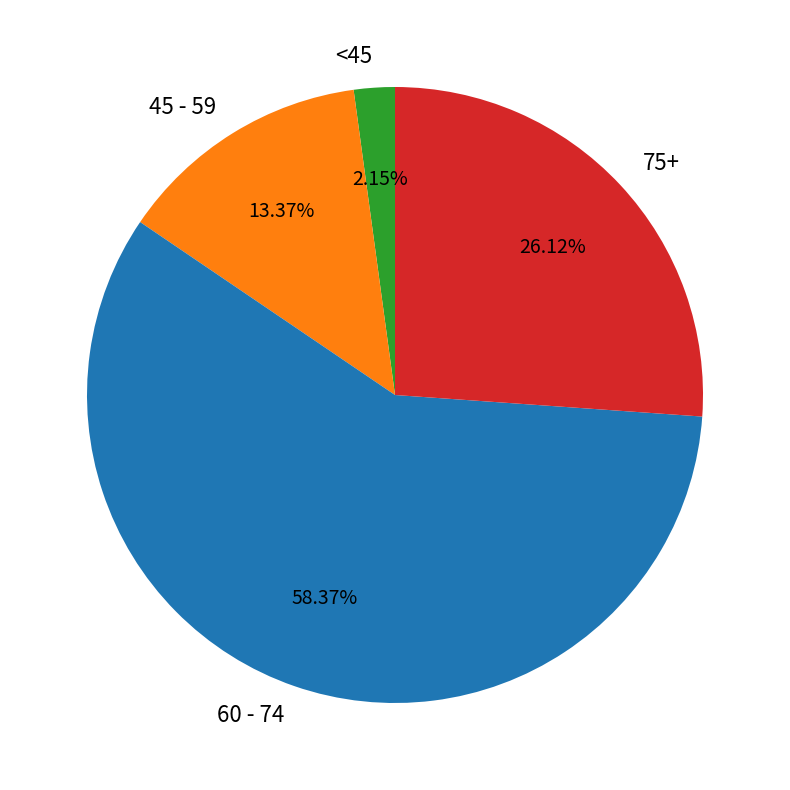

Between 45 - 59 and 60 - 74, which is larger?

60 - 74